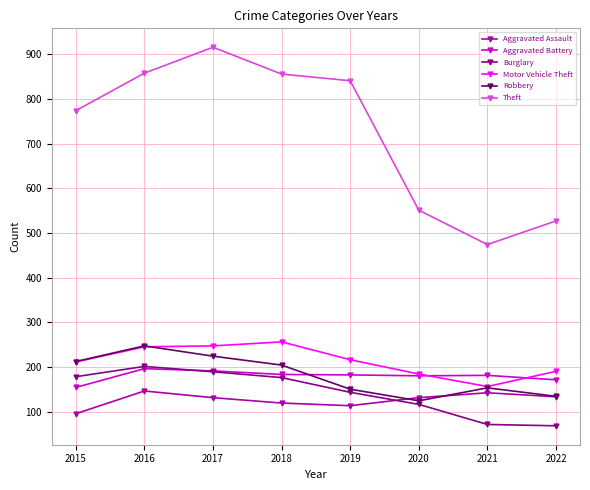

True or false: Aggravated Assault has more than 0 points higher than both neighbors.

True